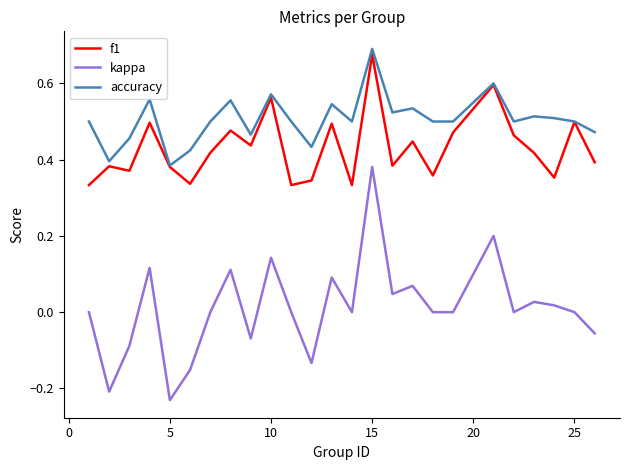

True or false: accuracy and kappa cross at least once.

False